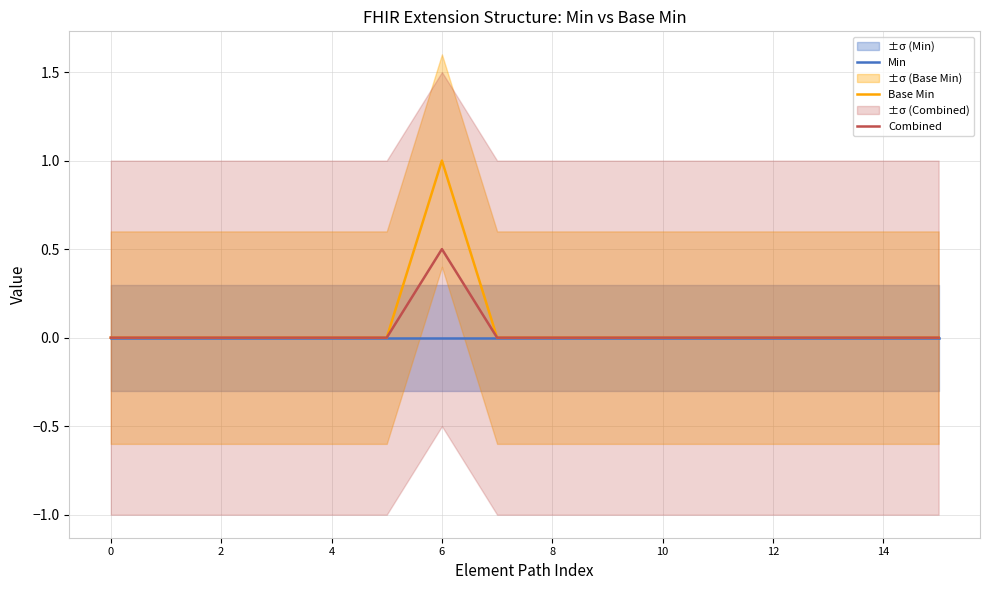

Which series has the widest spread of values?

Base Min